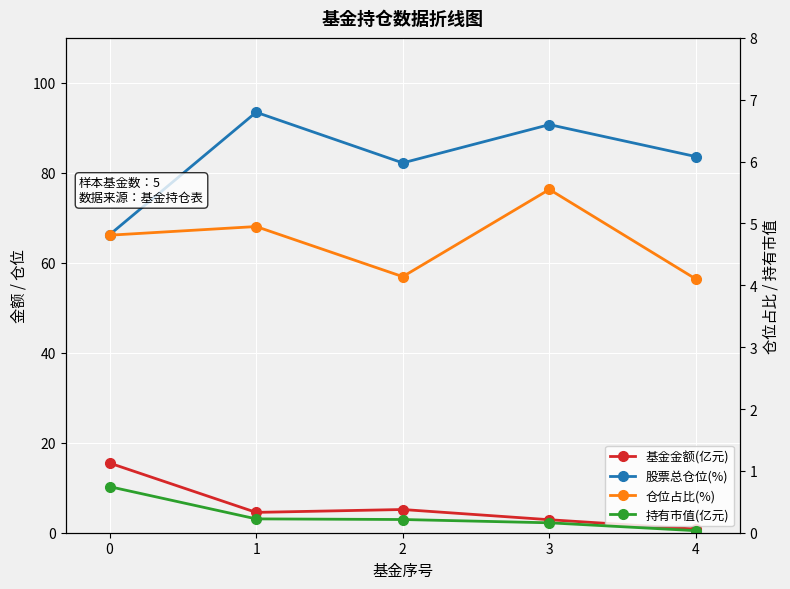

What are all the series names shown in the legend?

基金金额(亿元), 股票总仓位(%), 仓位占比(%), 持有市值(亿元)